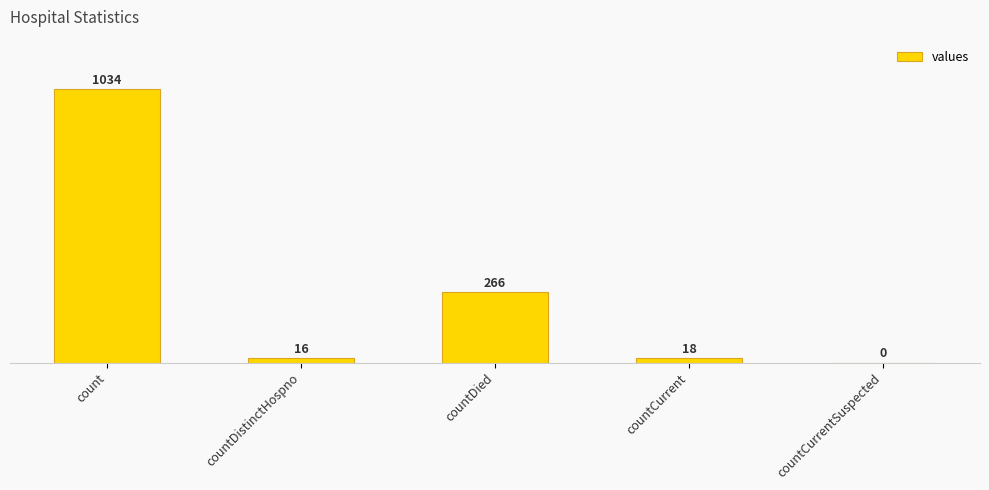

Is it true that the value at countDied is 266?

True